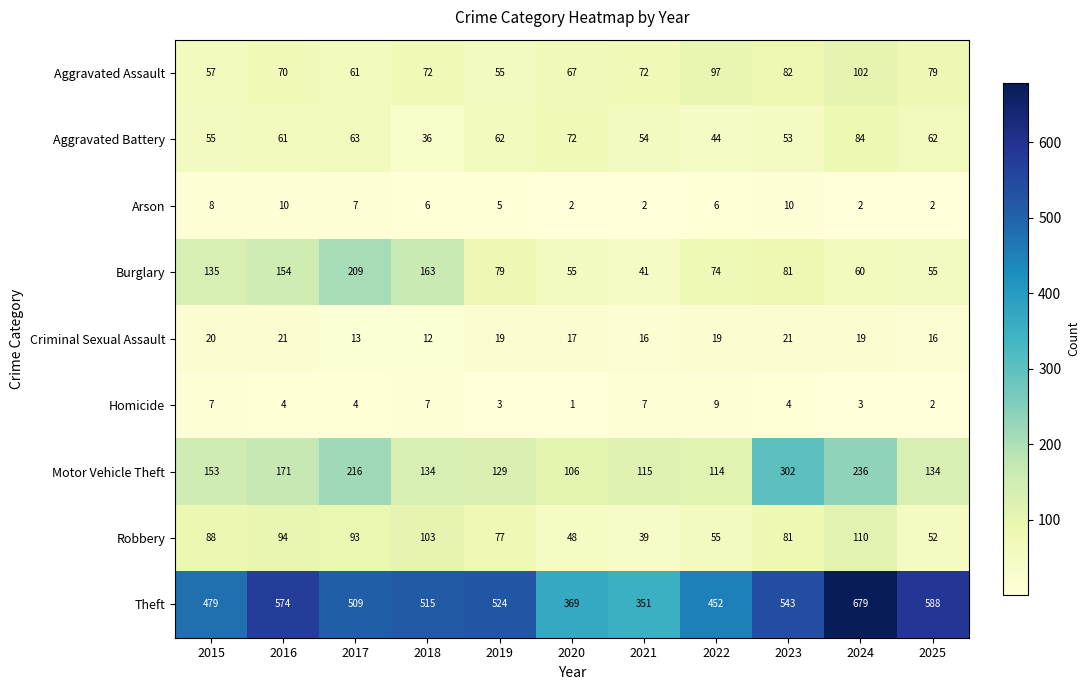

At which label does Homicide reach its peak?

2022